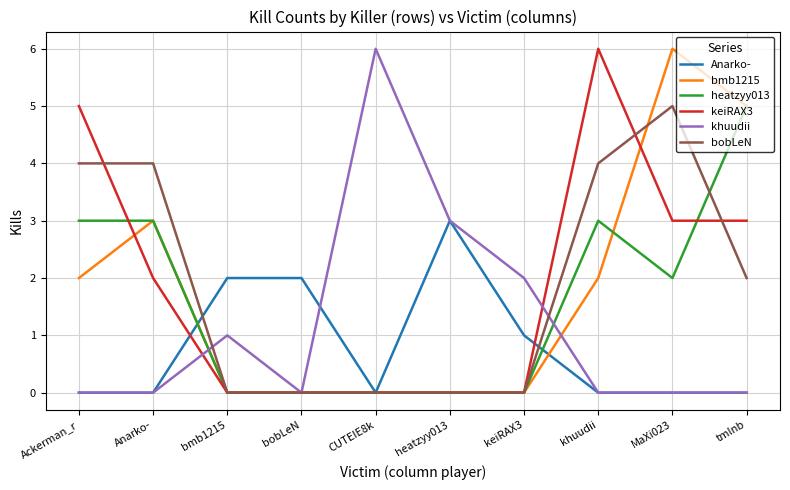

What is the spread (max minus min) of values at MaXi023?

6